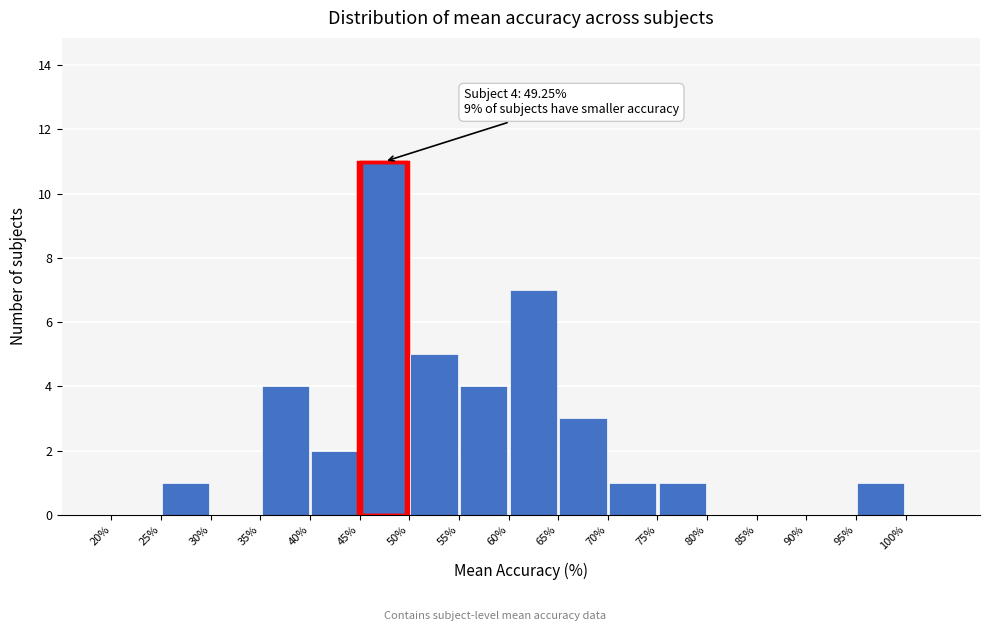

Over which range of the x-axis is the bar tallest?

45 to 50